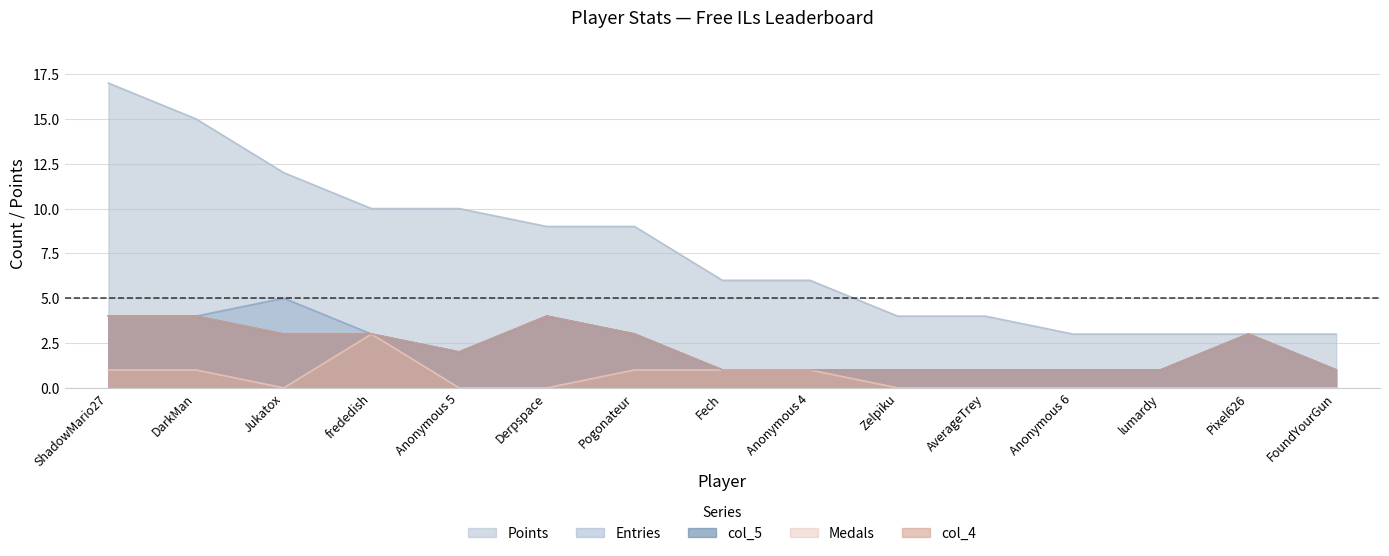

Rank the series at frededish from highest to lowest value.

Points, Entries, col_5, Medals, col_4